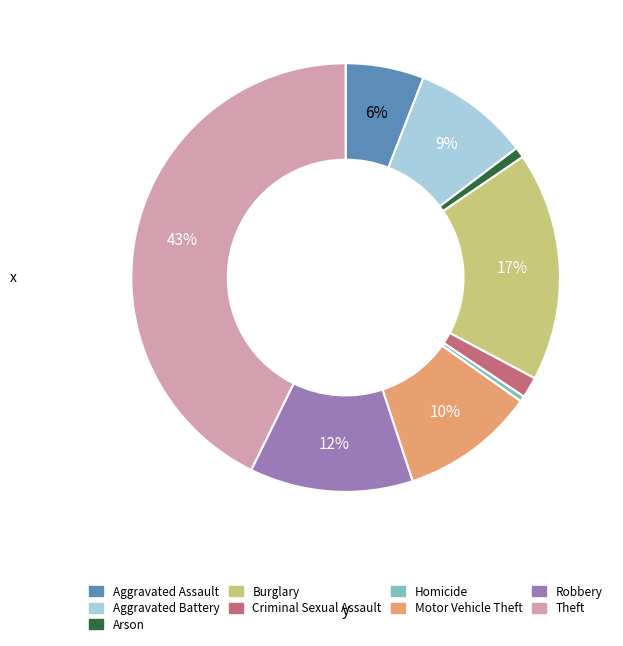

To the nearest percent, what is the difference between the Burglary and Aggravated Assault slice percentages?

11%